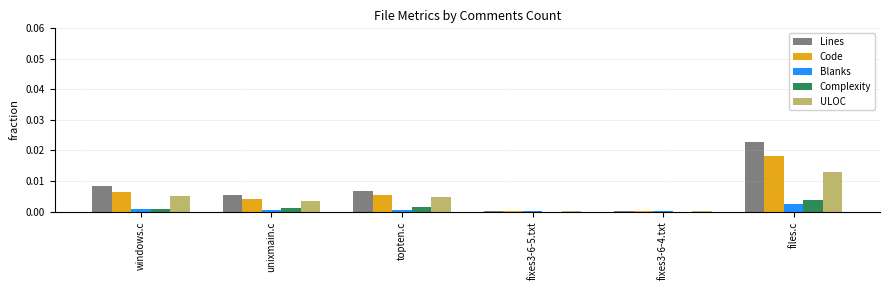

The Blanks series shows 0.0 at fixes3-6-4.txt. True or false?

True